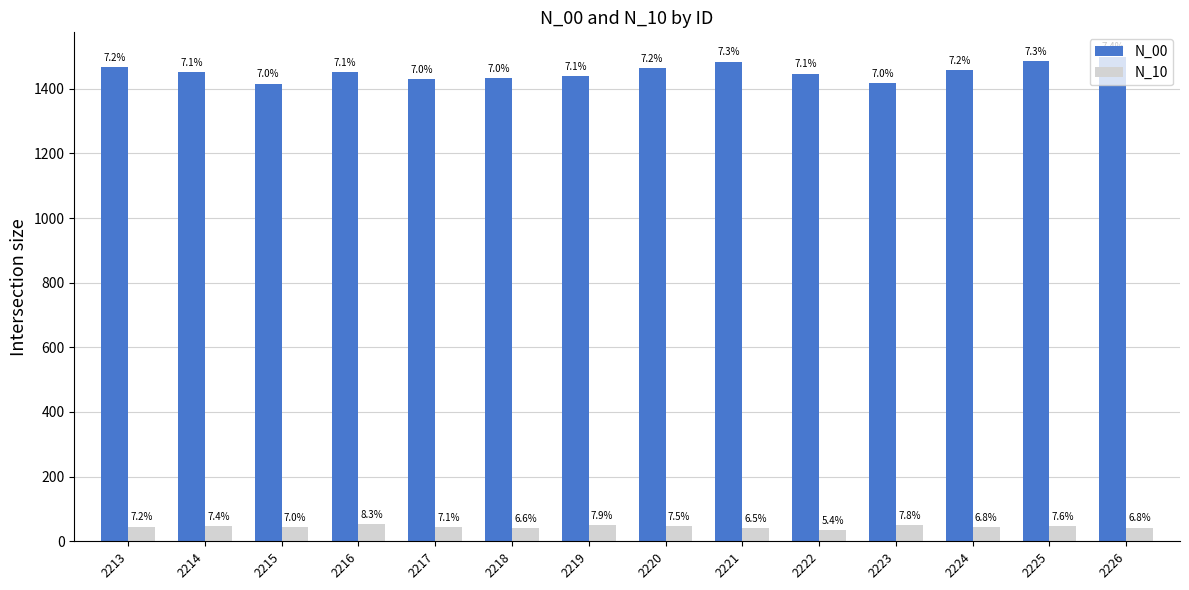

How many groups of bars are there?

14